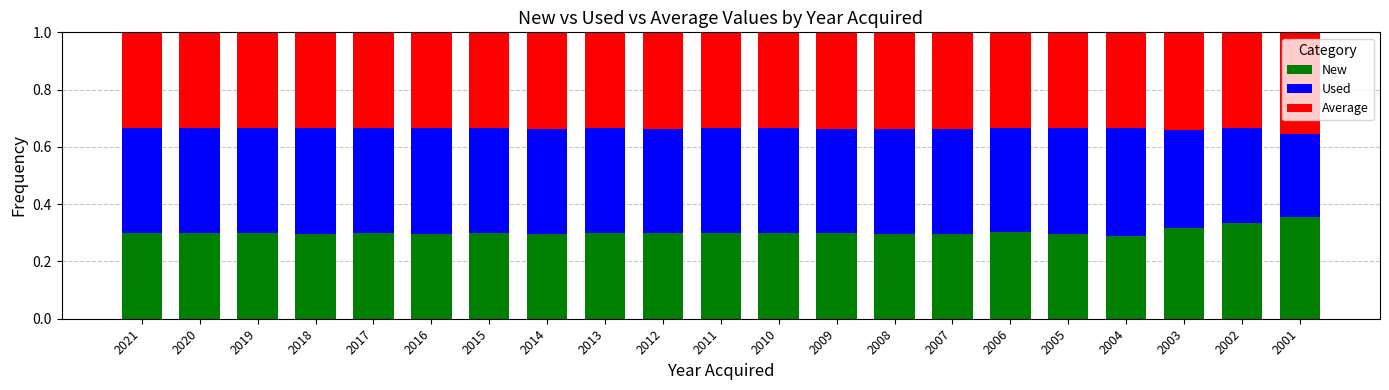

What is the sum of the New values at 2019 and 2012?

0.6